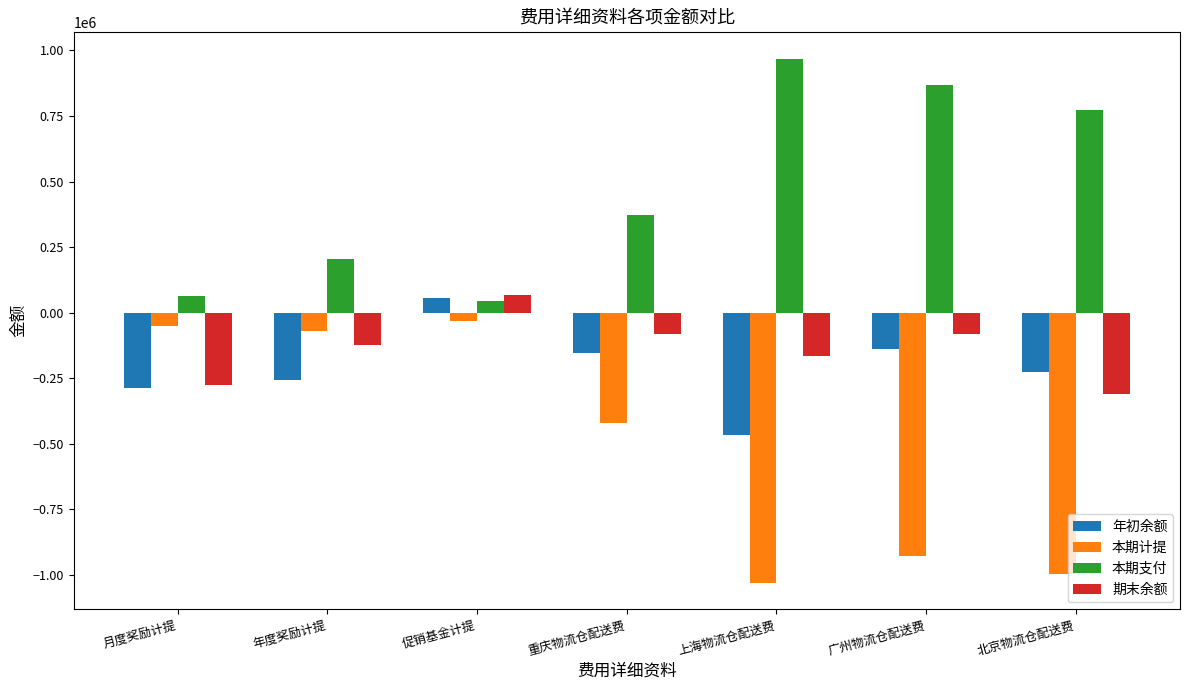

What is the difference between the second highest and second lowest values in the 本期计提 series?

948497.0